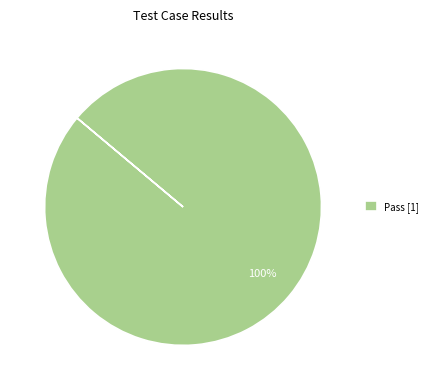

How many segments does this pie chart have?

1